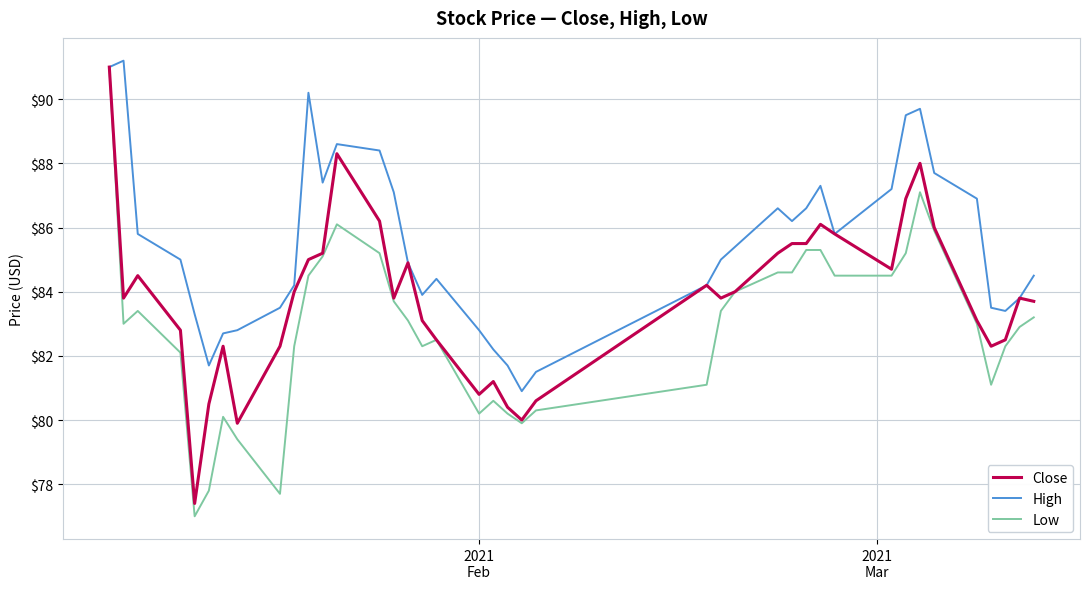

What is the maximum value shown in the chart?

91.2